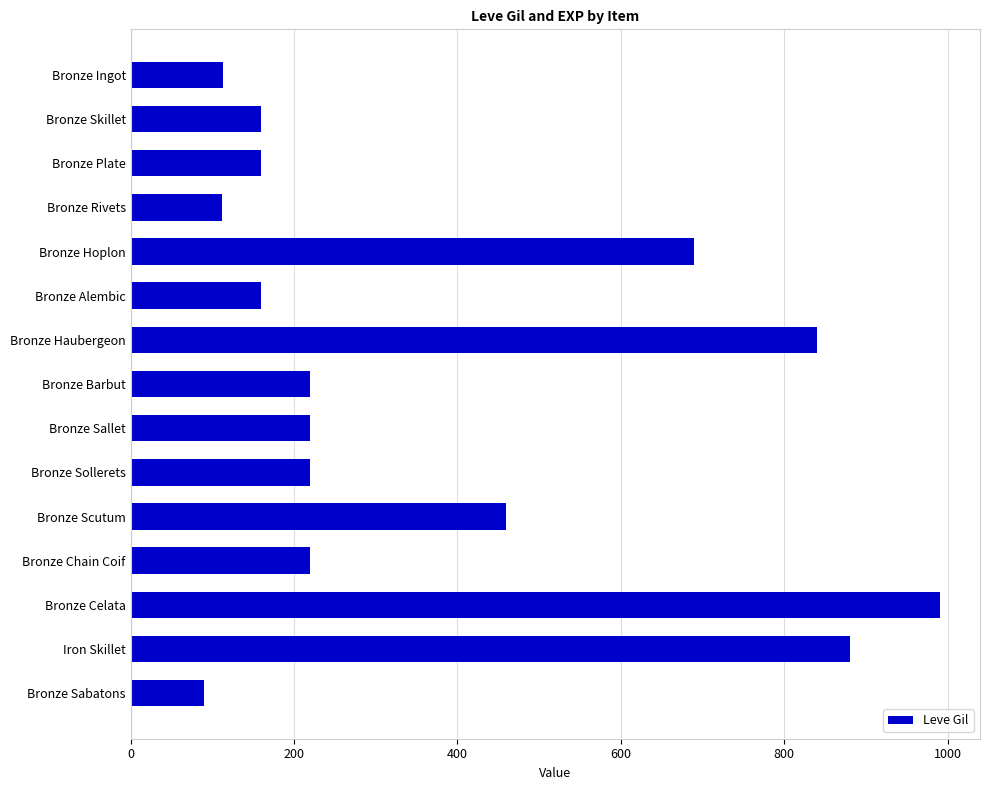

What is the average value?

369